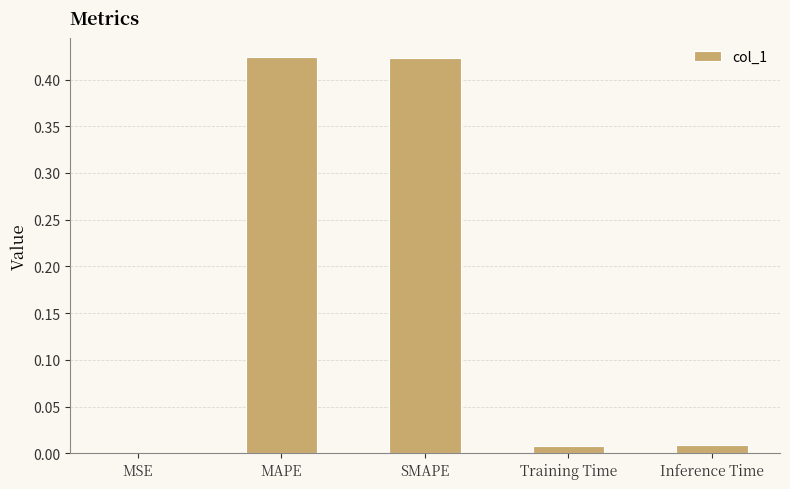

What is the change in value from SMAPE to Inference Time?

-0.4